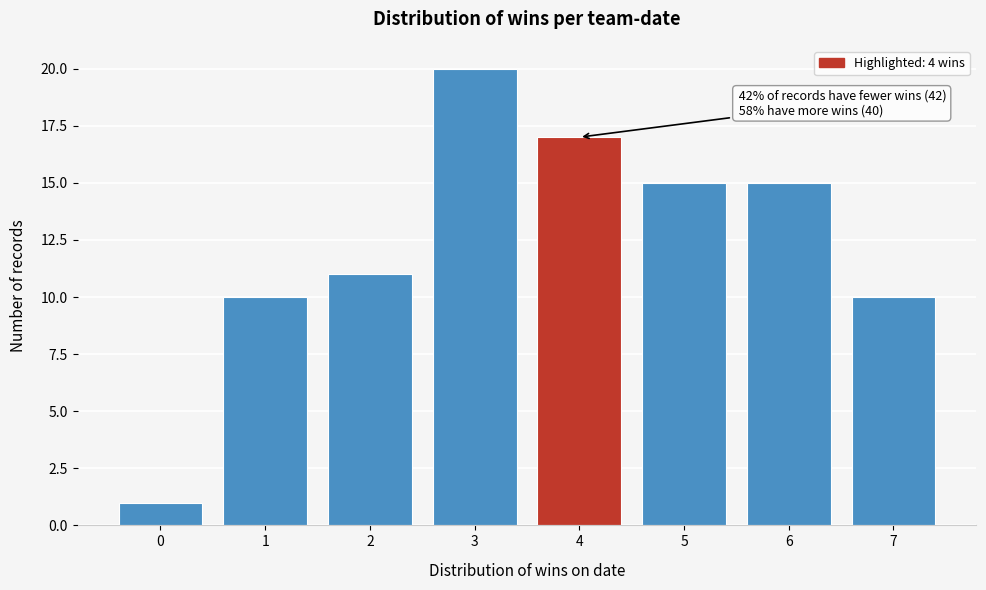

Over which range of the x-axis is the bar tallest?

2.5 to 3.5